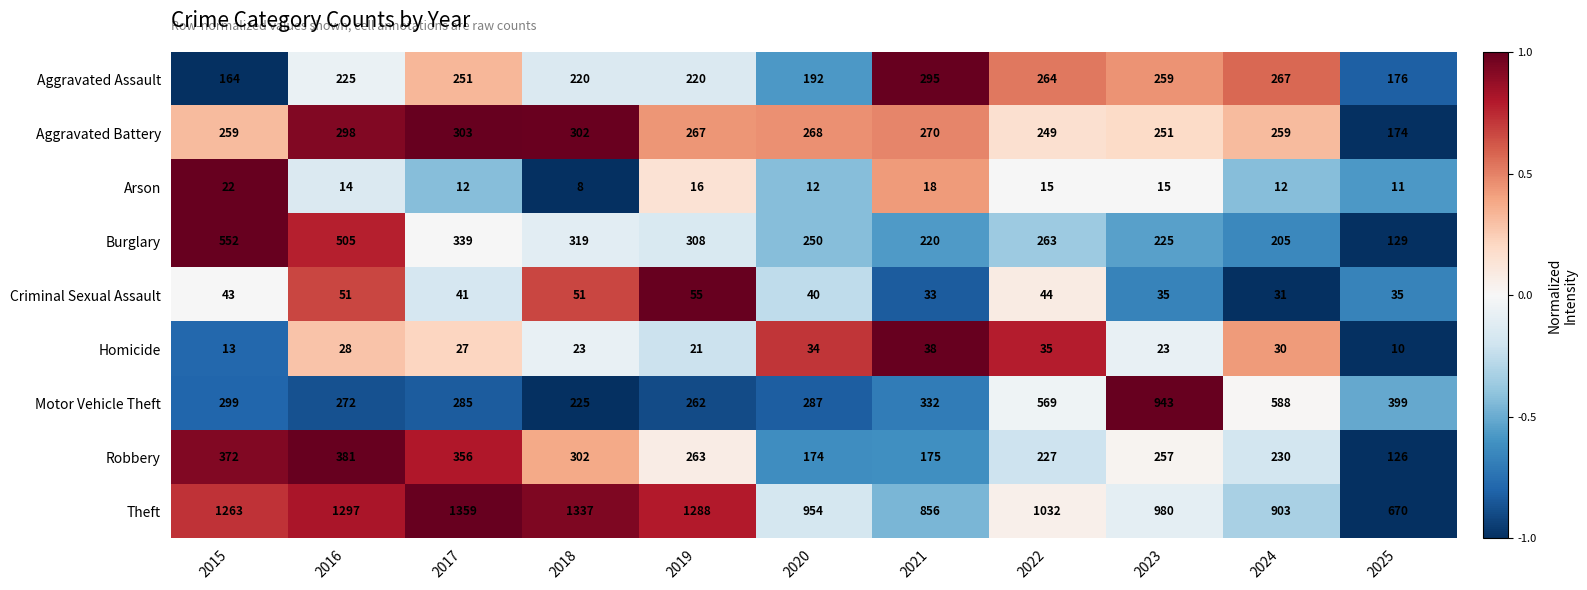

Which label corresponds to the smallest value in the chart?

2018